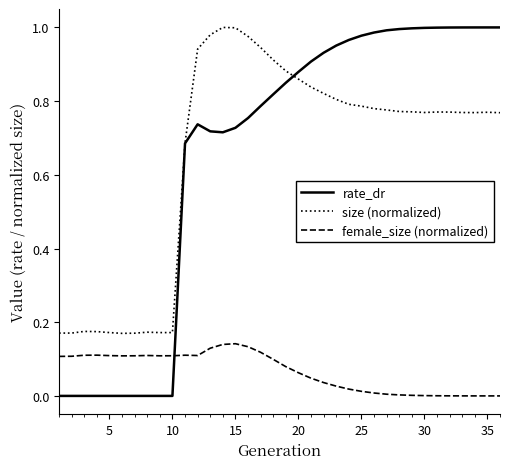

Which series has the widest spread of values?

rate_dr